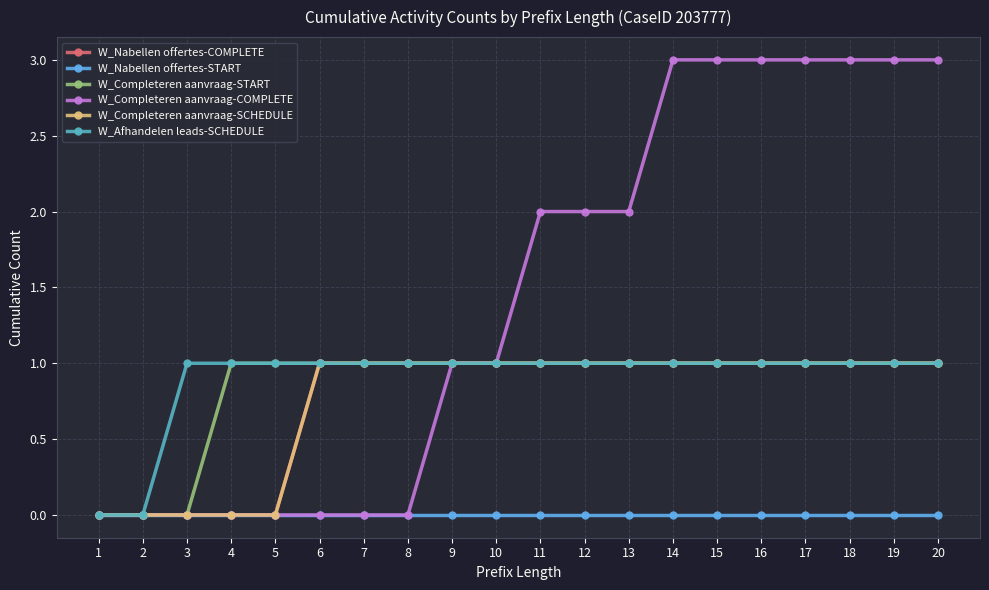

What is the sum of the W_Afhandelen leads-SCHEDULE values at 5 and 12?

2